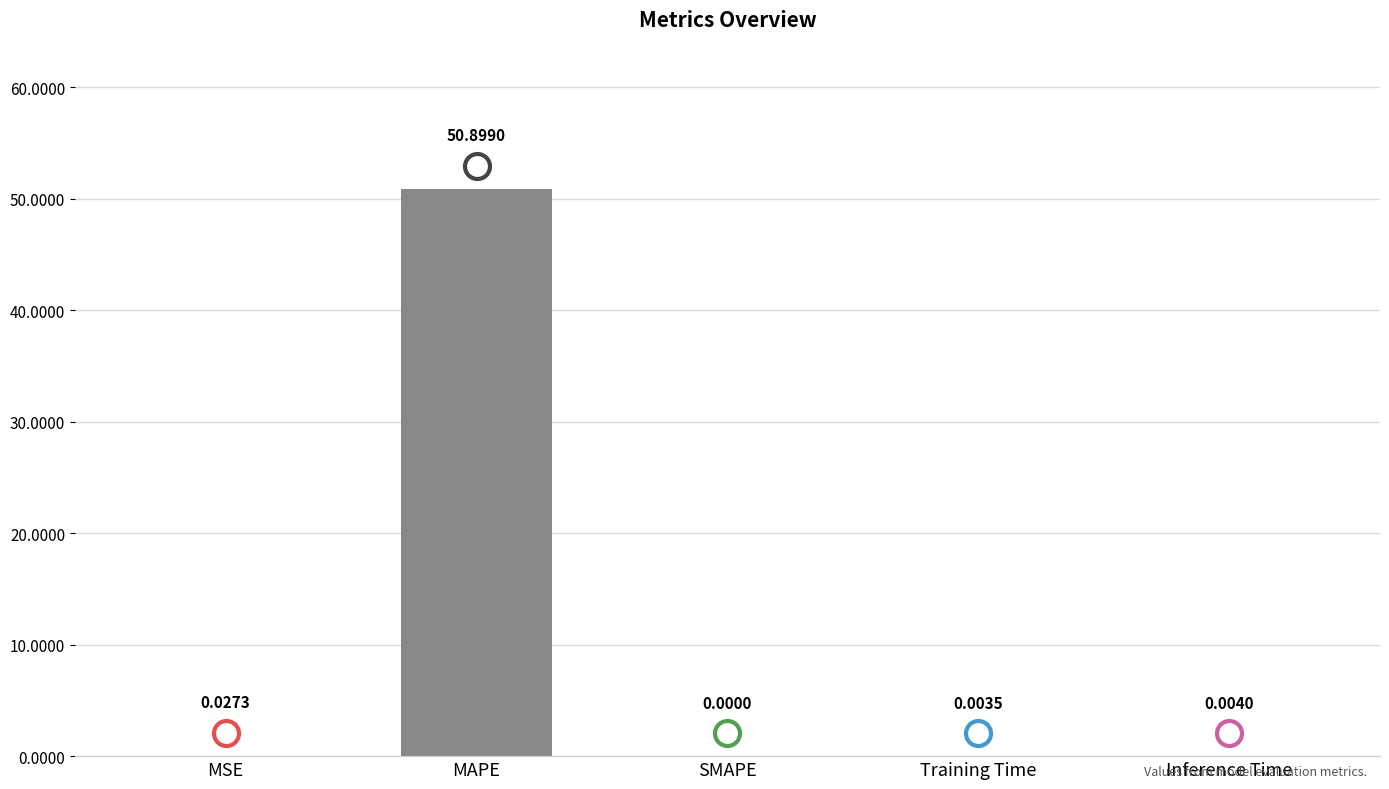

What is the sum of all values?

50.9